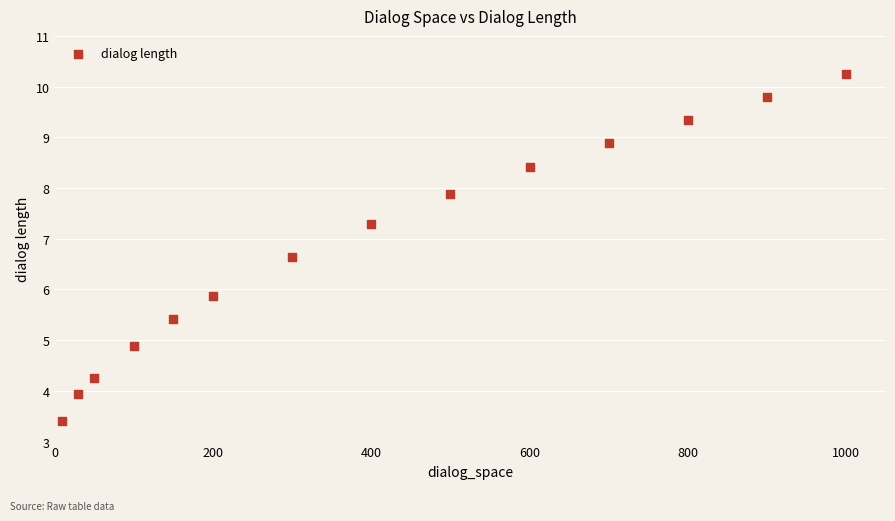

What Y value in the scatter plot is closest to 6?

5.9